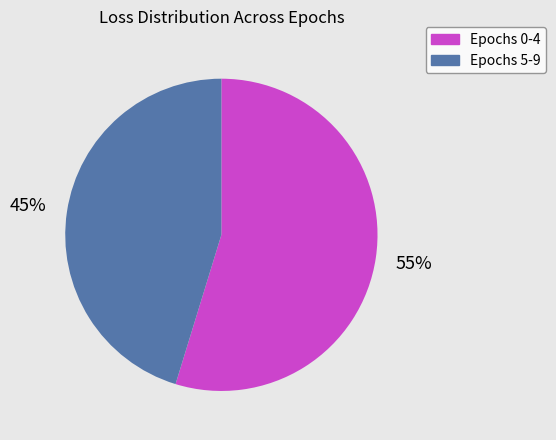

What percentage is the Epochs 0-4 slice, to the nearest percent?

55%